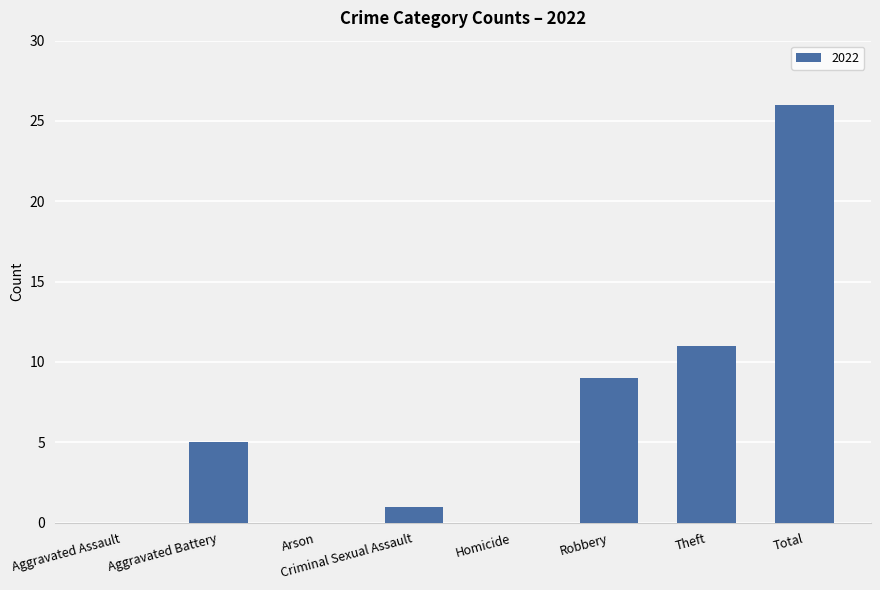

Which has a higher value, Arson or Theft?

Theft